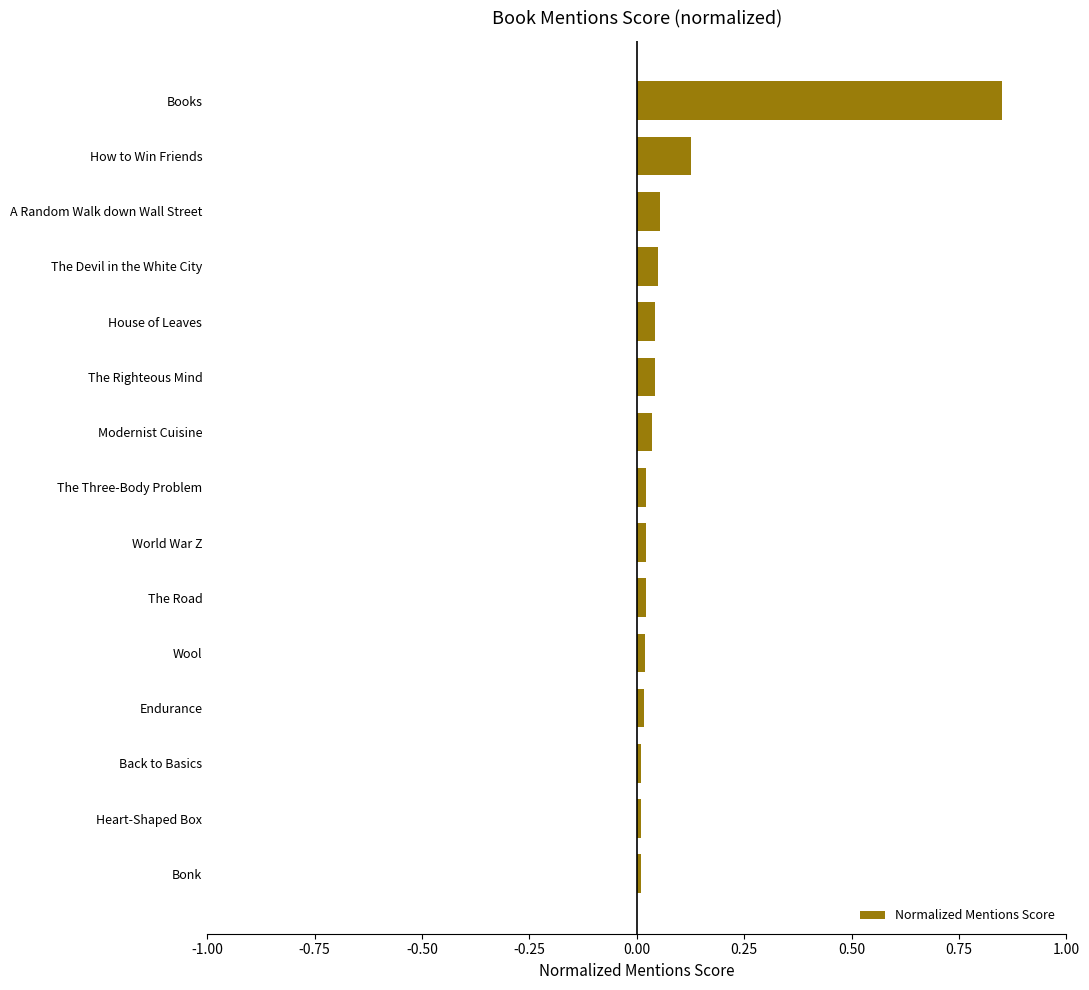

Are the bars grouped side by side (vs. stacked)?

No